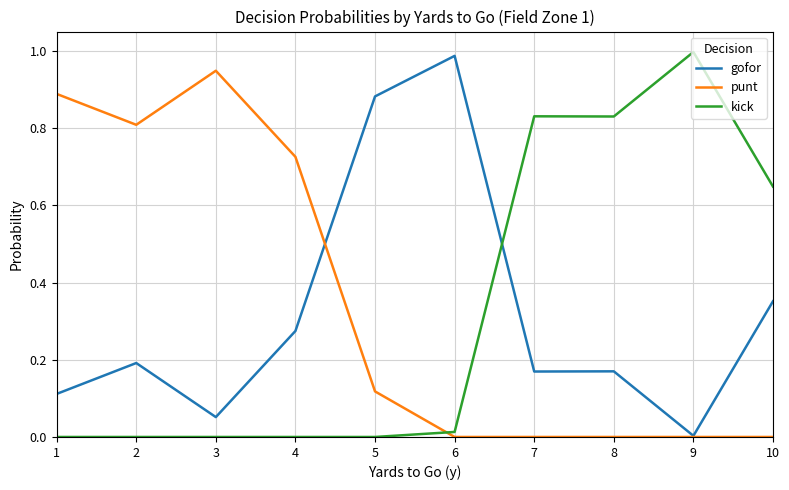

Is the value of kick at 7 greater than the value of punt at 3?

No